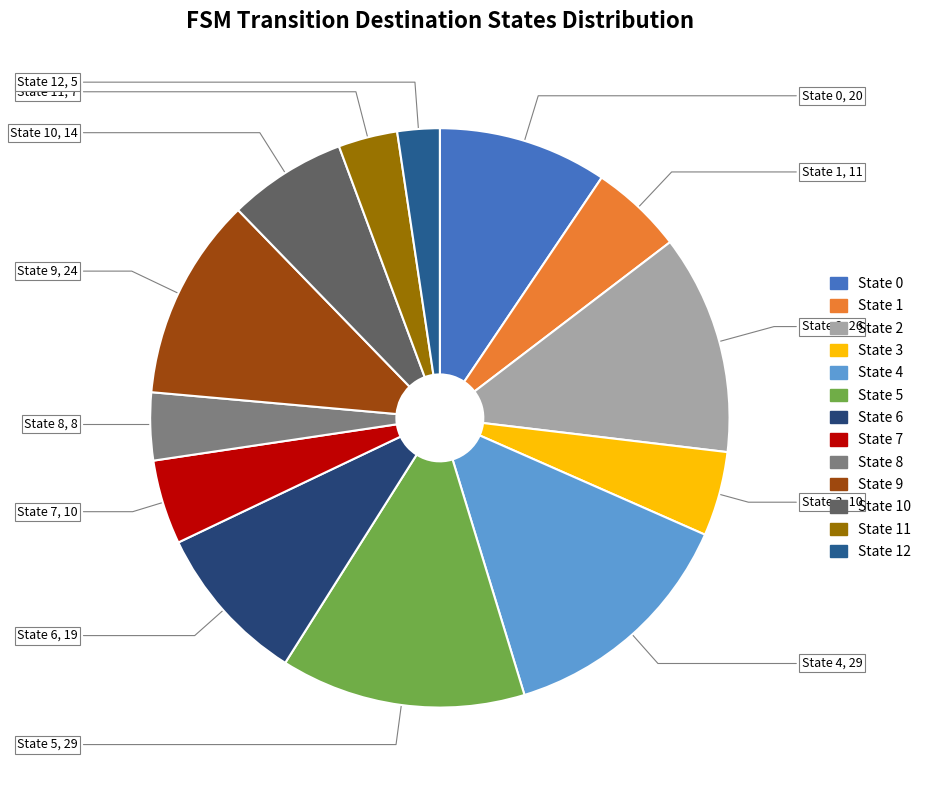

How many slices are in this pie chart?

13